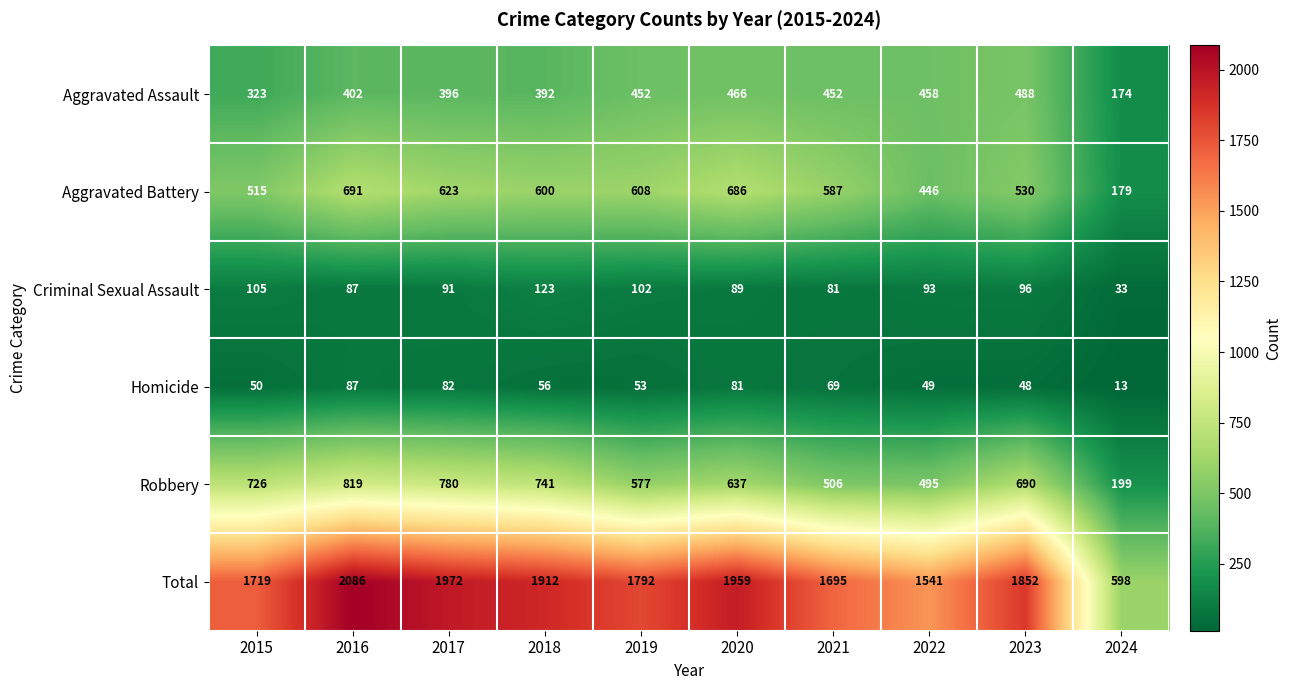

How many series are shown in this chart?

6